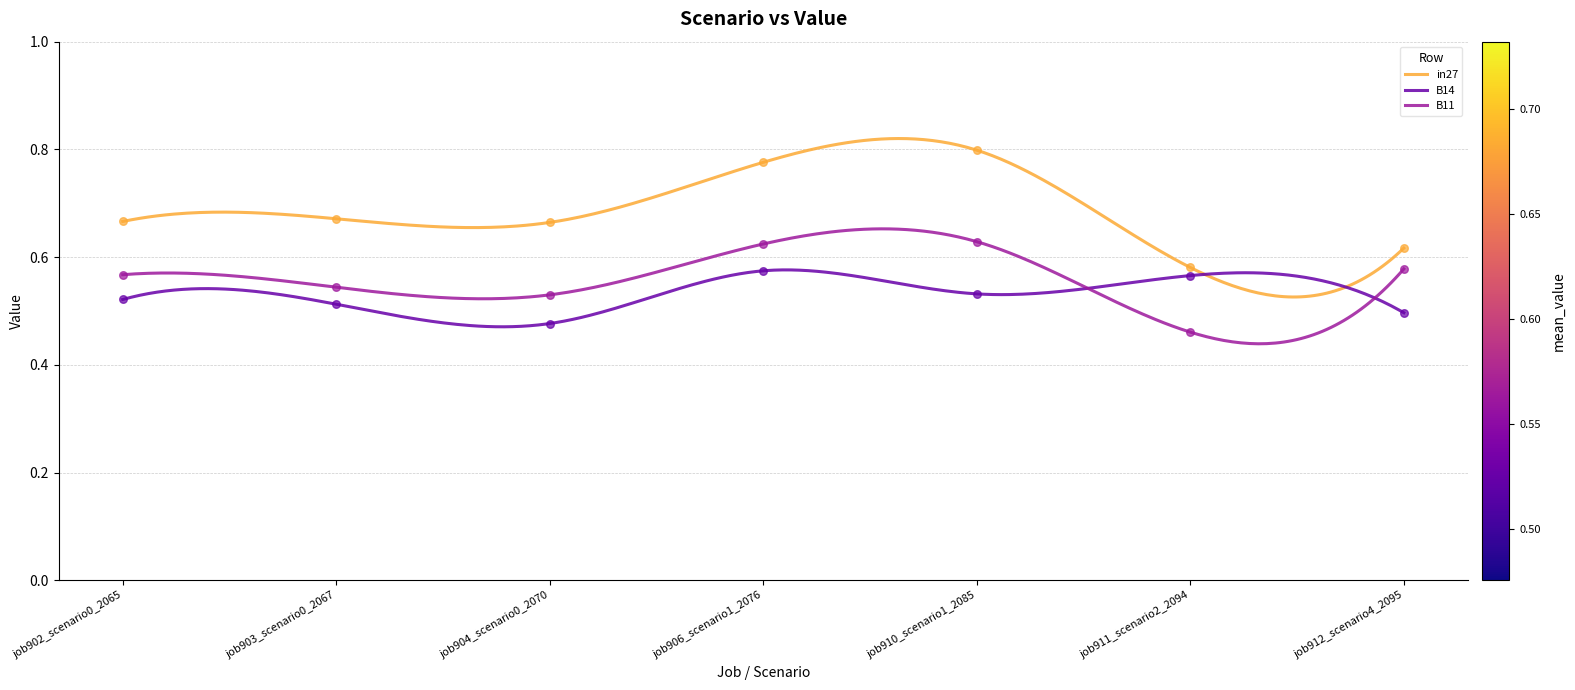

Which series has the largest total across all categories?

in27